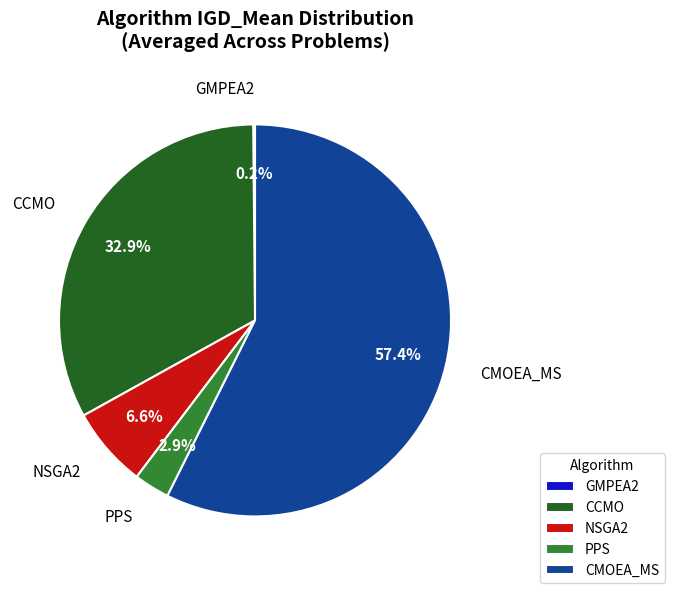

What percentage is the PPS slice, to the nearest percent?

3%